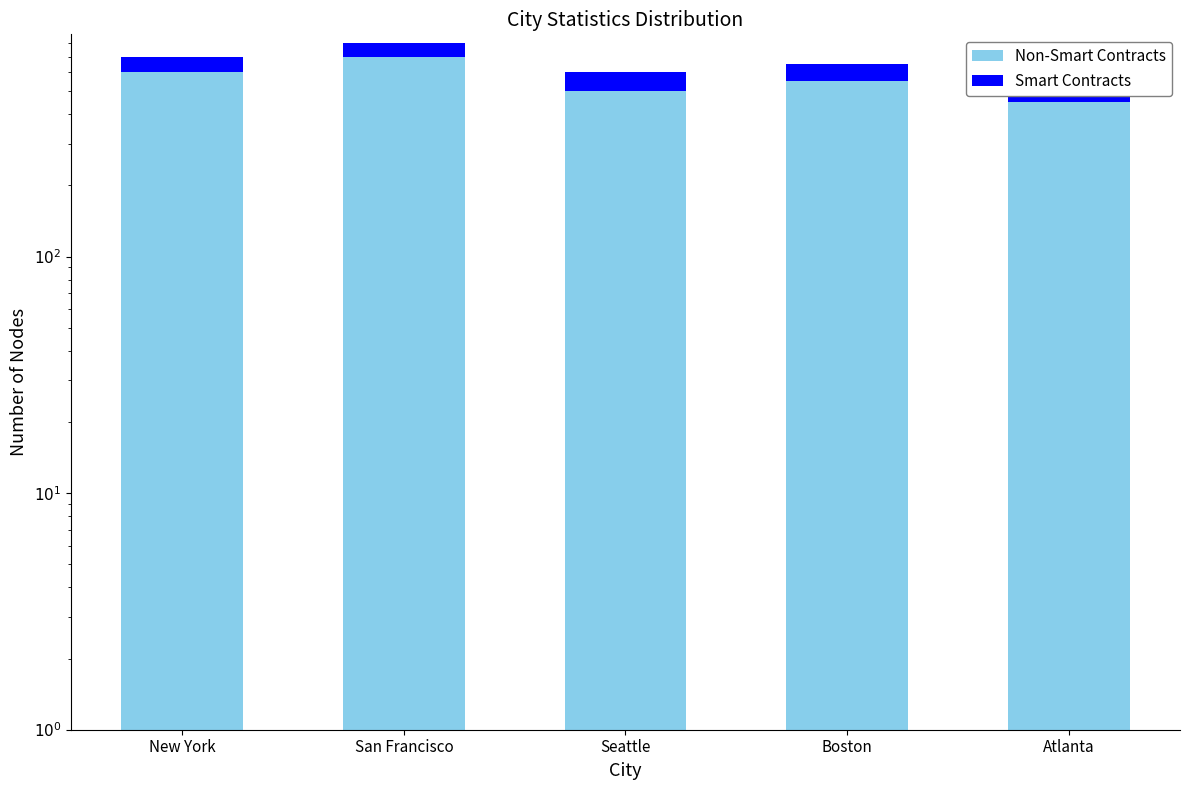

What is the label of the 2nd bar from the left?

San Francisco